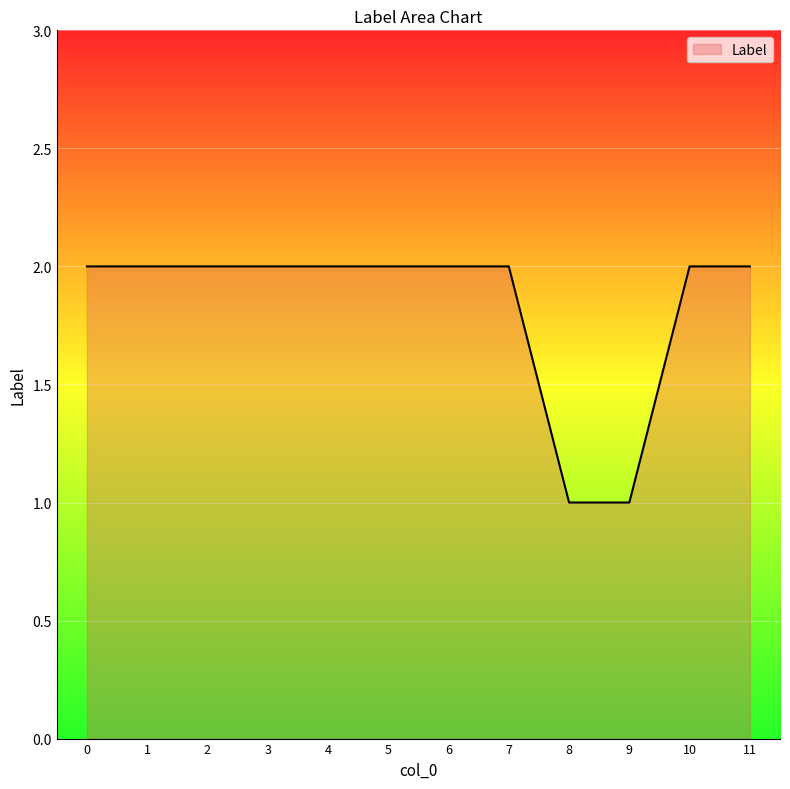

What is the difference between the values at 2 and 8?

1